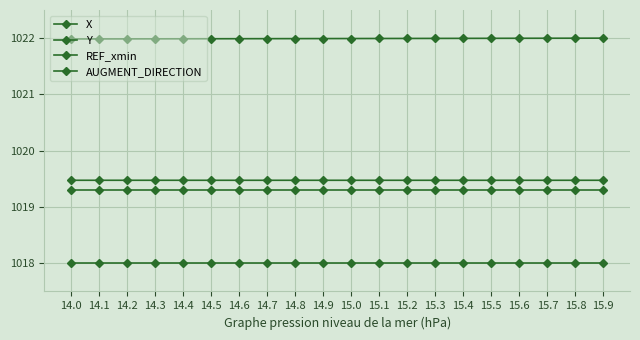

Which series changed the most between 14.5 and 15.8?

Y